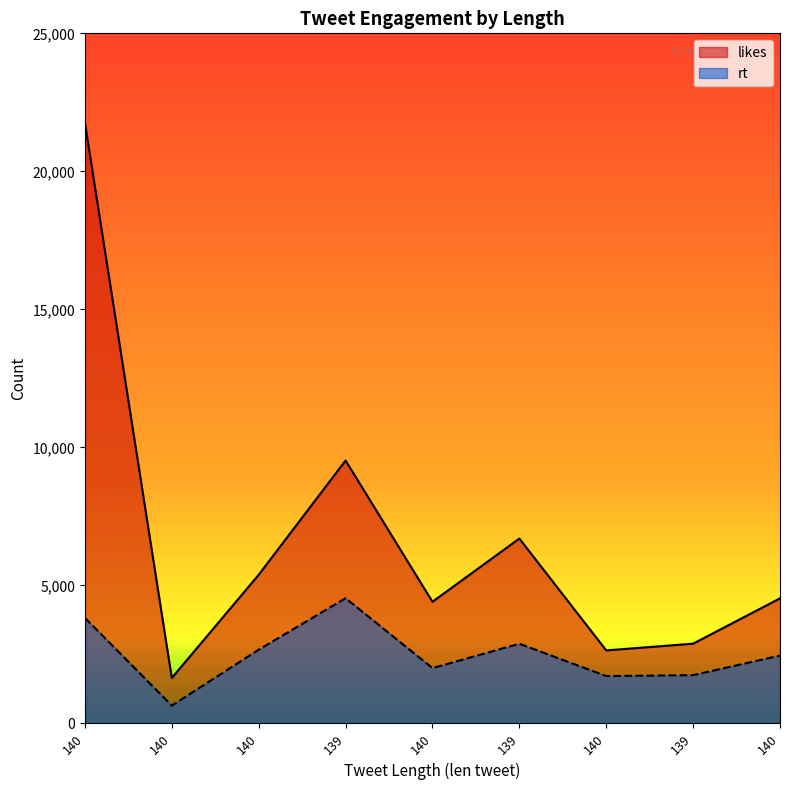

What is the sum of all rt values?

22505